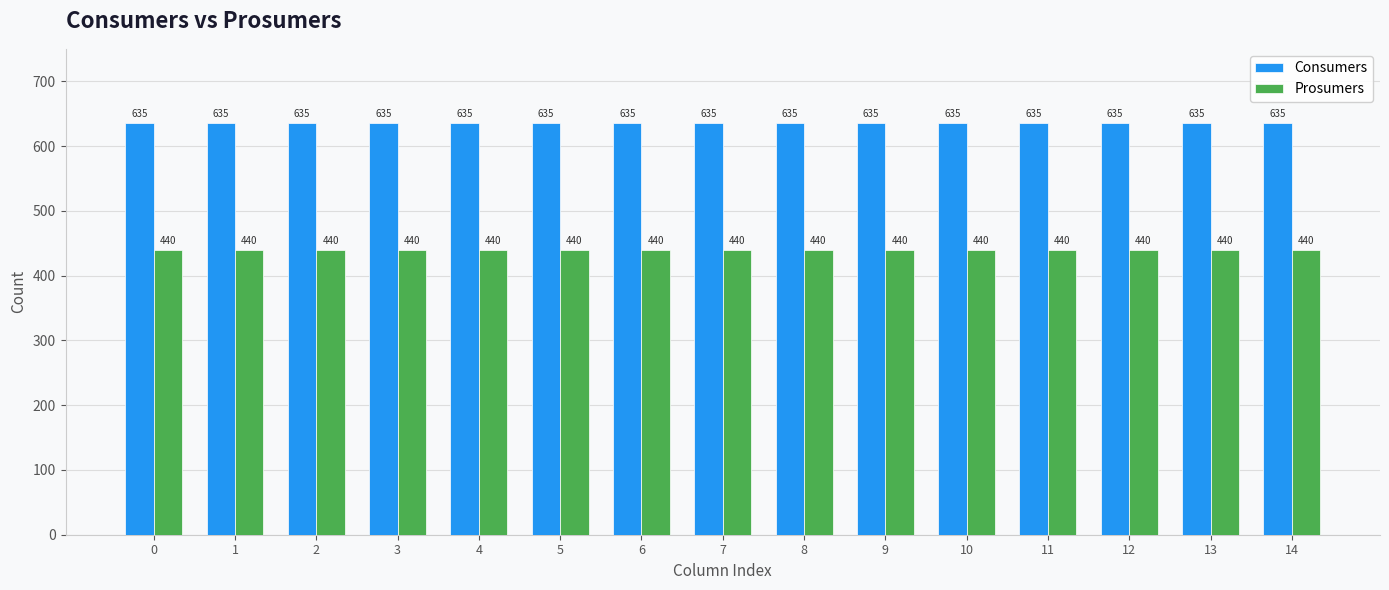

Reading left to right, transcribe all the data shown in this chart.

Consumers: 635	635	635	635	635	635	635	635	635	635	635	635	635	635	635
Prosumers: 440	440	440	440	440	440	440	440	440	440	440	440	440	440	440